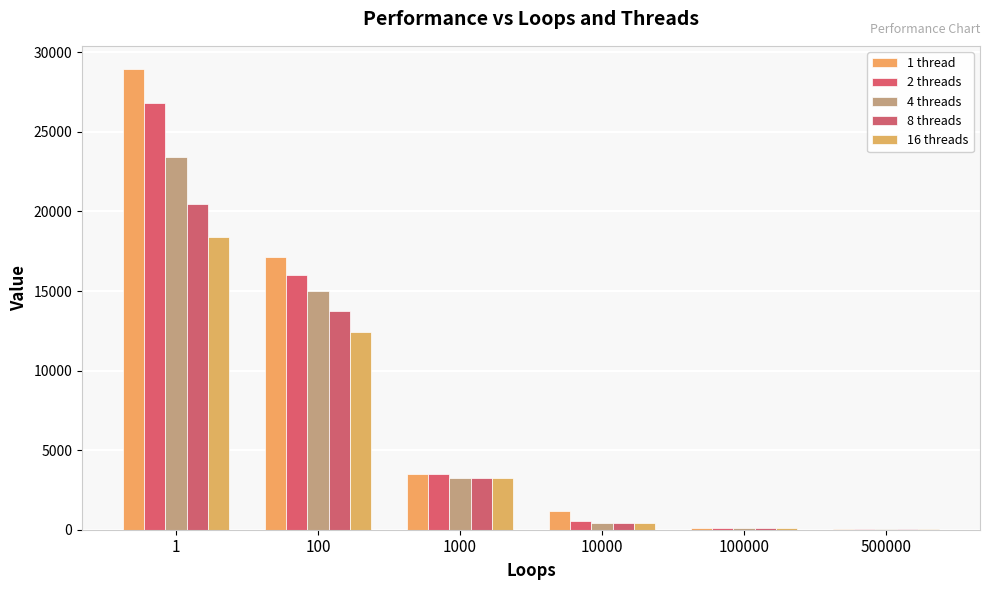

Which series has the largest range (max minus min)?

1 thread